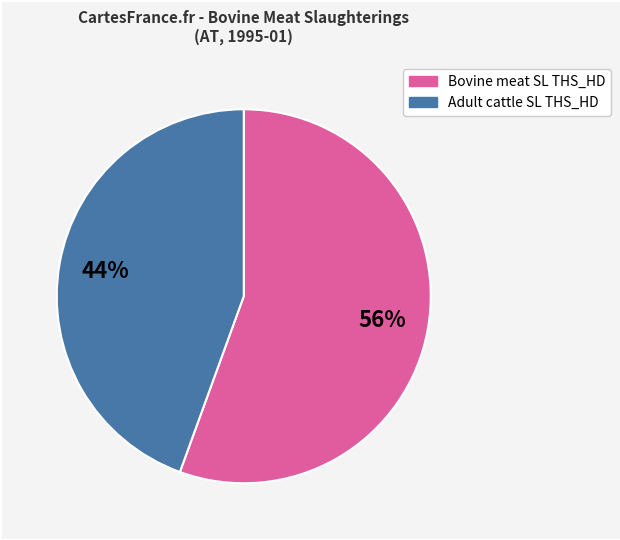

To the nearest percent, what is the average slice percentage?

50%